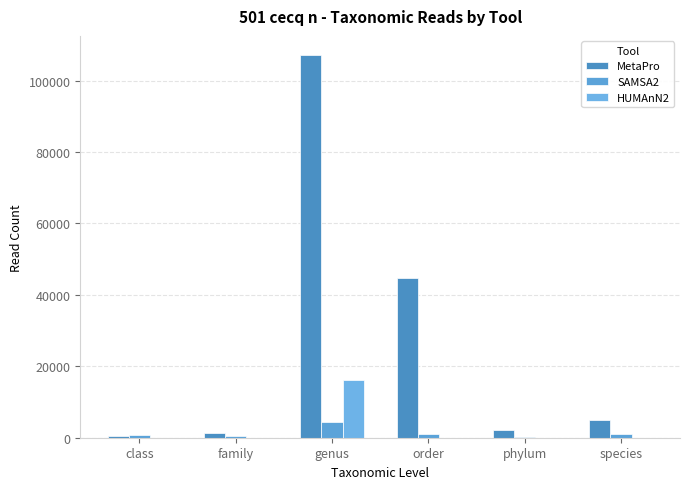

Is the value of MetaPro at genus greater than the value of HUMAnN2 at class?

Yes